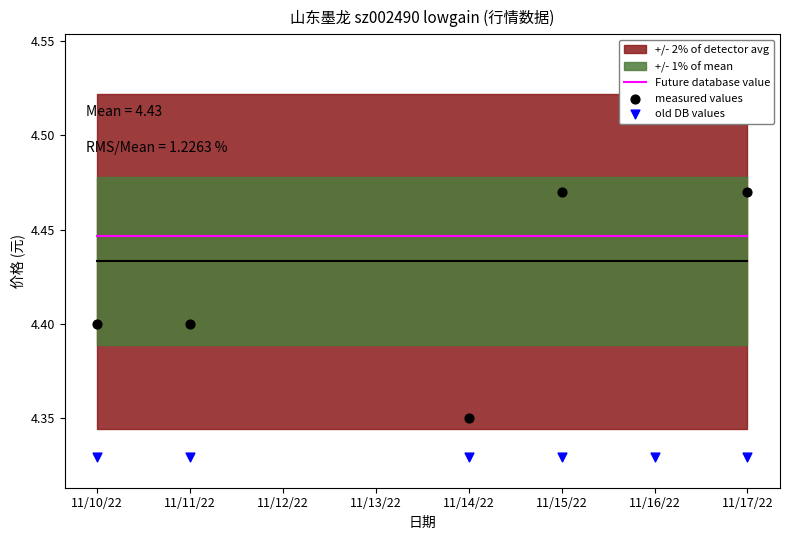

At how many categories does at least one series exceed 4?

6